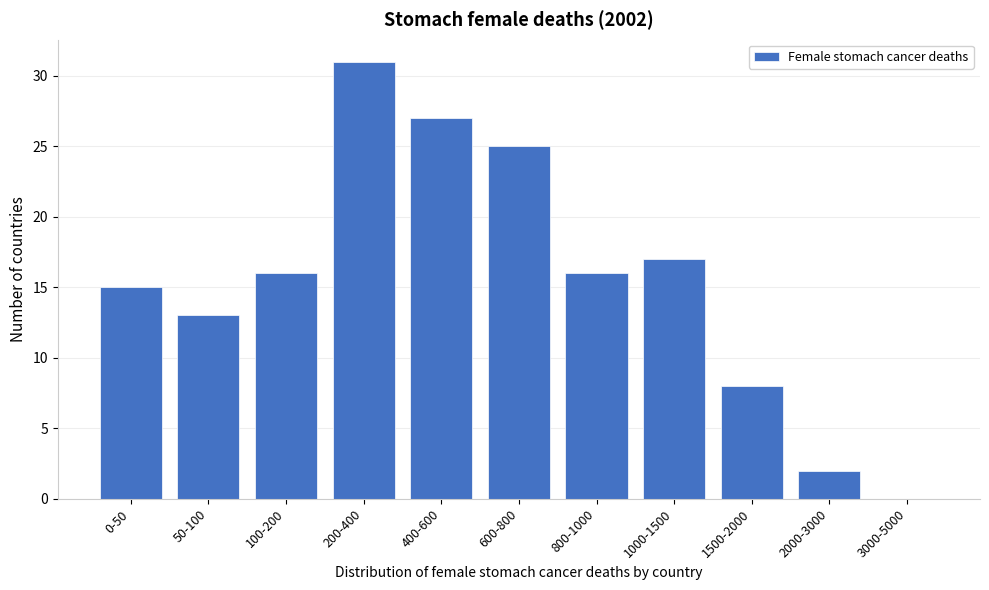

Reading left to right, extract all data points from this chart.

0-50=15	50-100=13	100-200=16	200-400=31	400-600=27	600-800=25	800-1000=16	1000-1500=17	1500-2000=8	2000-3000=2	3000-5000=0